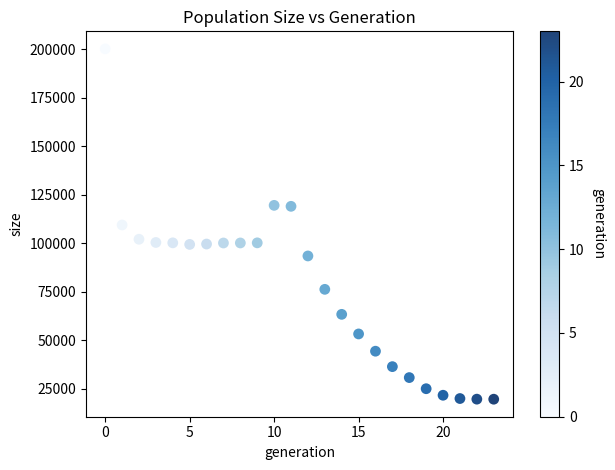

What is the range of Y values (max minus min)?

180713